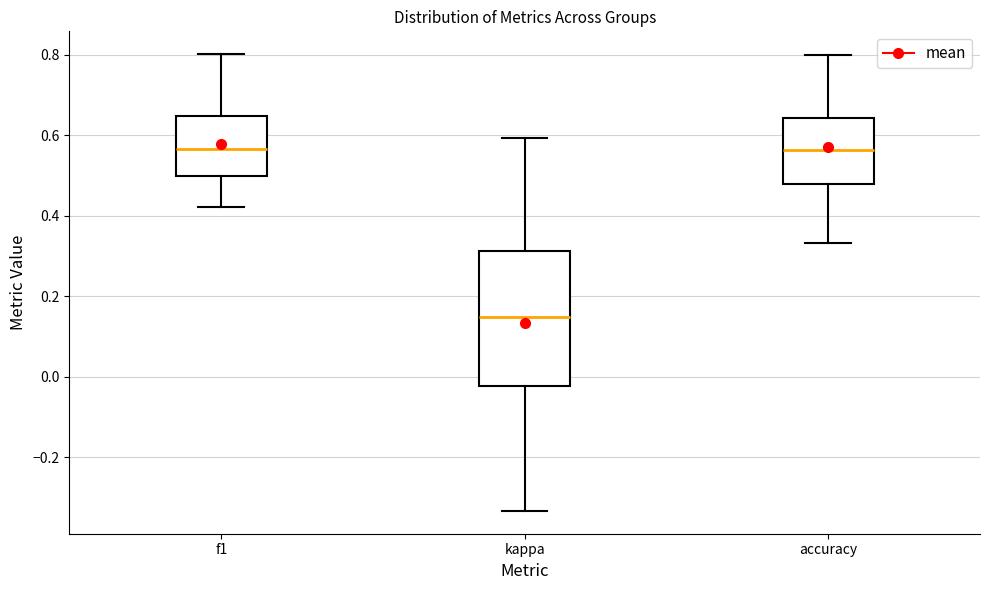

Where does the upper whisker of the box for accuracy end on the y-axis? The values are not printed on the chart, so give them approximately, as read against the axis.

0.80